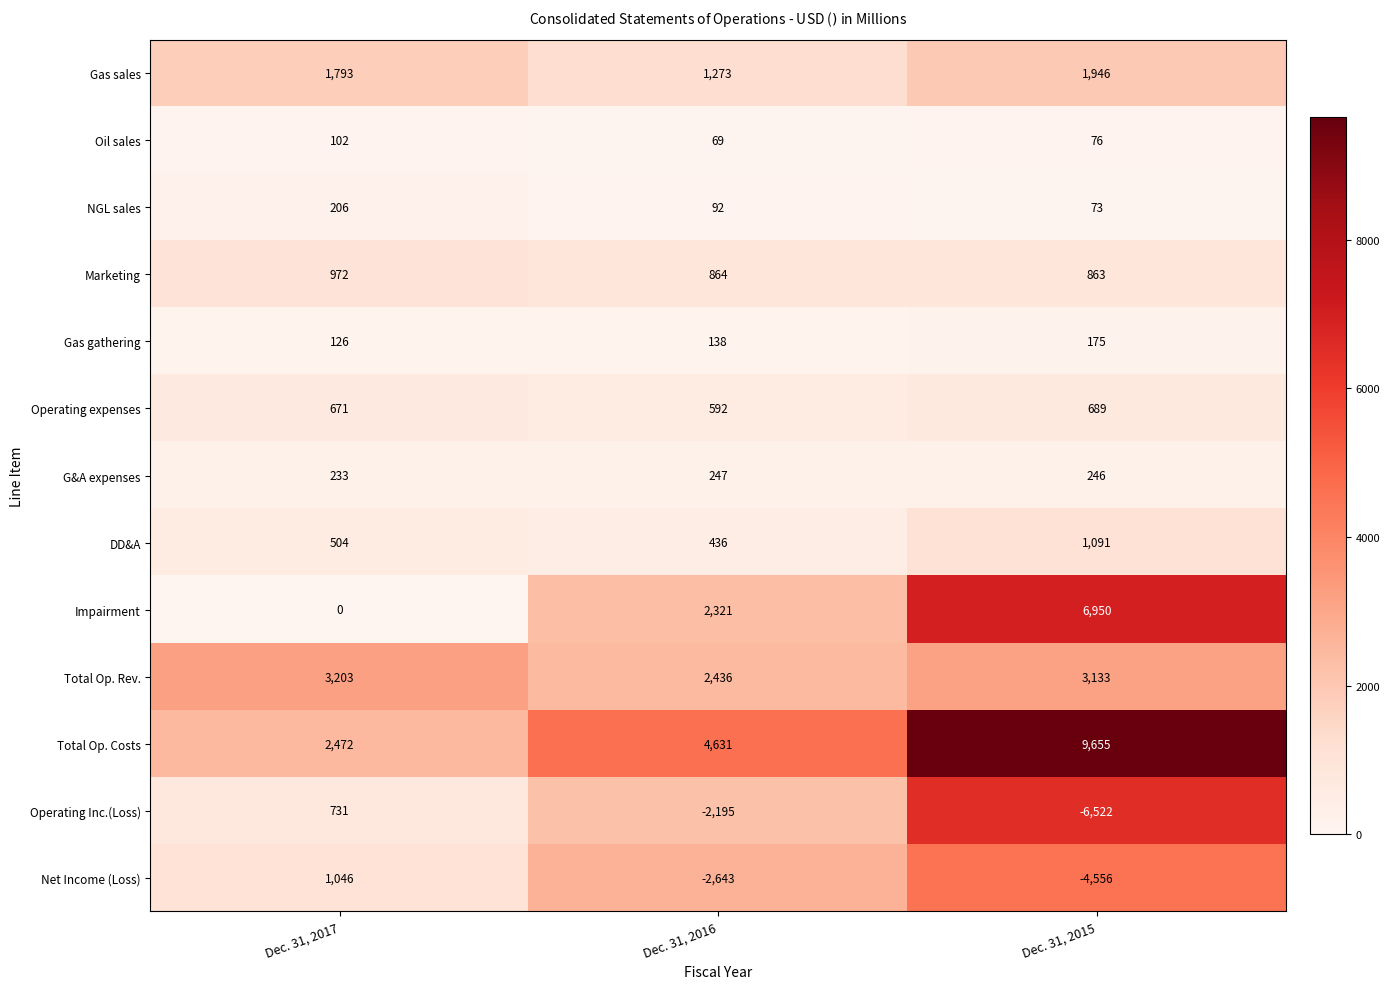

What is the spread (max minus min) of values at Dec. 31, 2016?

7274